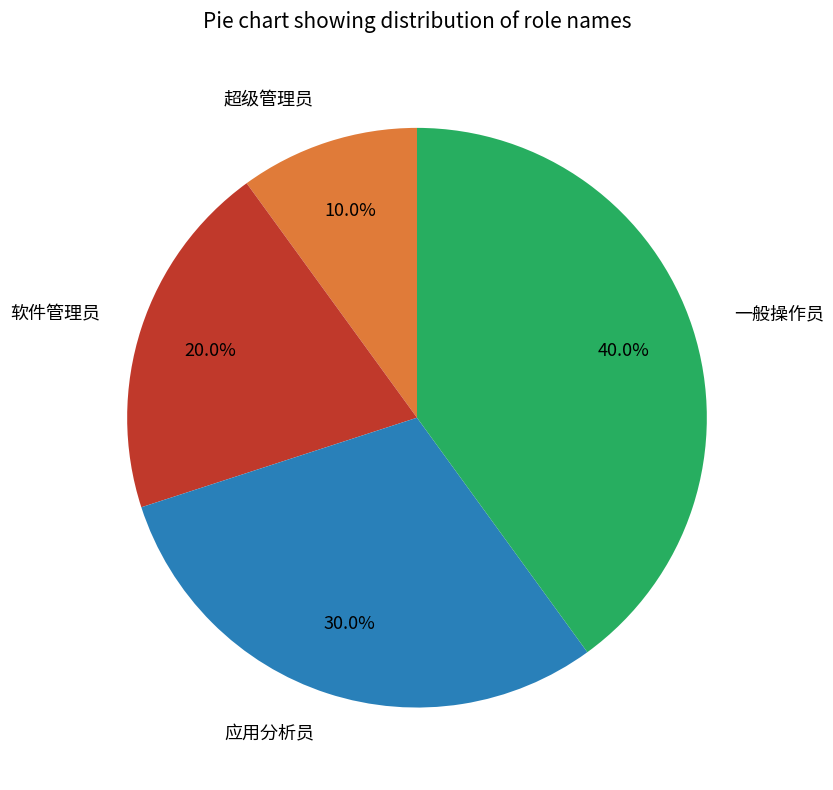

What is the largest slice in the pie chart?

一般操作员